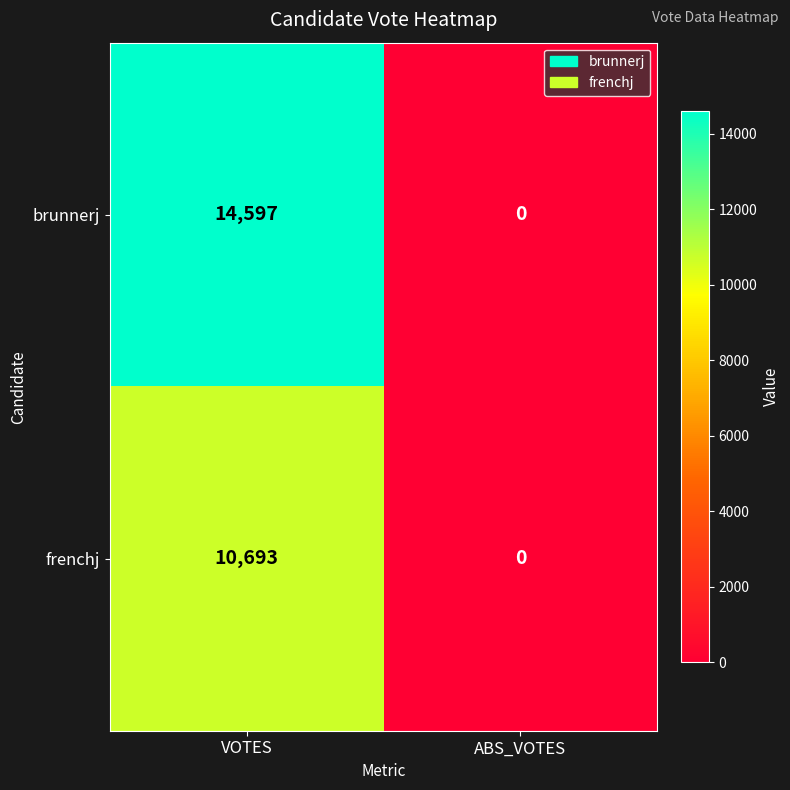

True or false: frenchj has a value of 0 at ABS_VOTES.

True